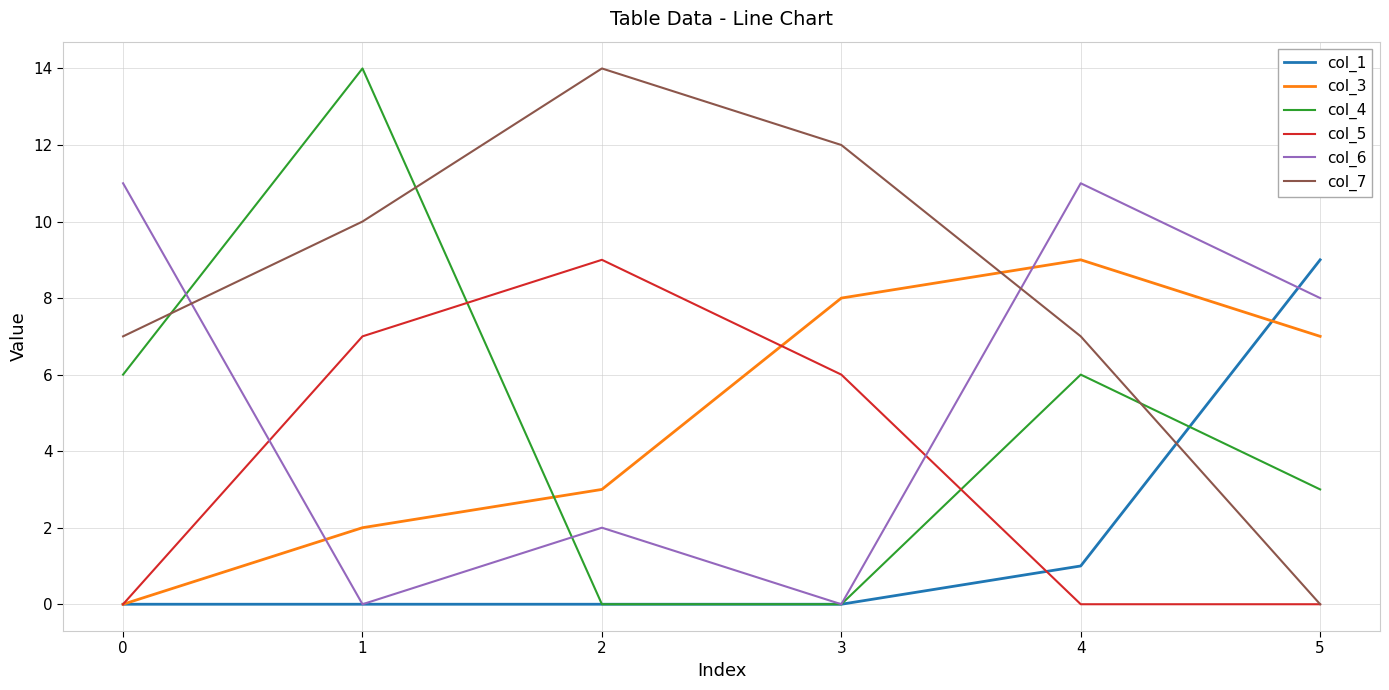

What is the spread (max minus min) of values at 5?

9